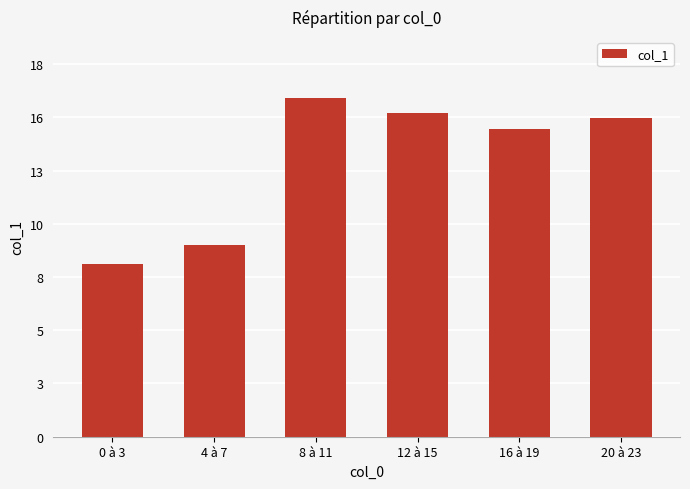

Which has a higher value, 12 à 15 or 8 à 11?

8 à 11